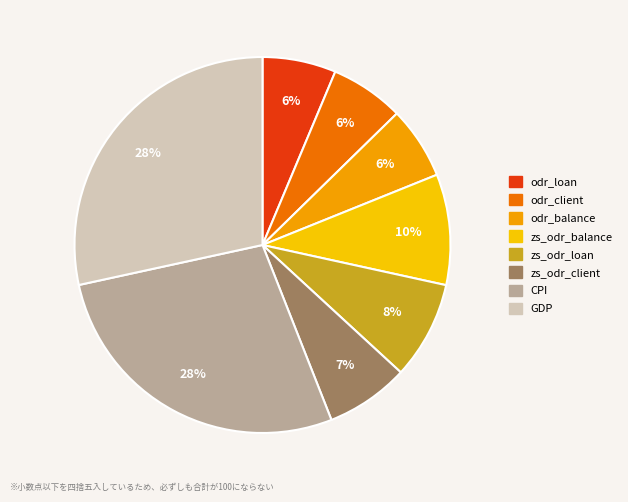

The odr_client slice represents 1% of the pie. True or false?

False